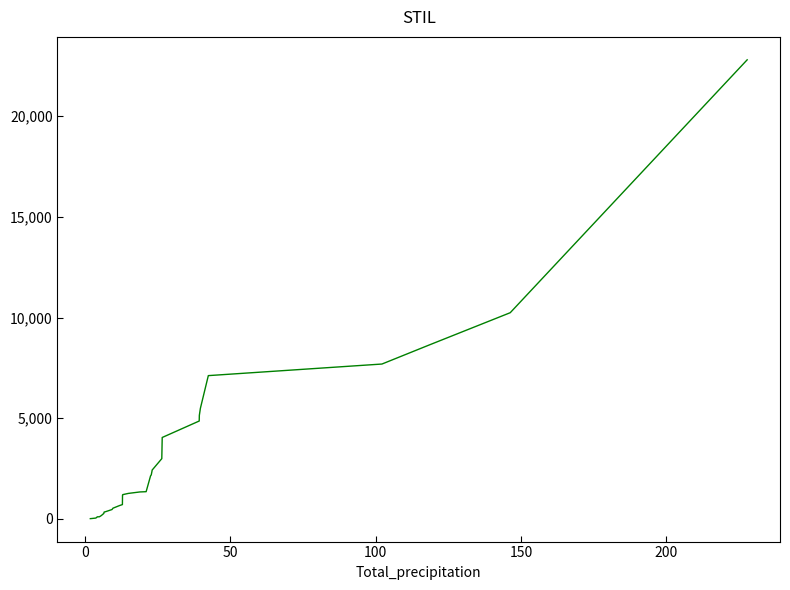

Reading left to right, extract all data points from this chart.

16.8	20.4	40.8	45.5	53.1	98.2	106.9	108.8	110.9	133.6	181.3	231.1	252.4	275.1	333.6	346.0	363.7	468.5	536.3	665.2	715.0	1182.9	1208.9	1269.9	1342.0	1355.2	2137.3	2190.9	2383.7	2428.7	2995.5	4046.8	4864.1	5145.4	5495.6	7117.8	7692.8	8642.7	10241.3	22796.4